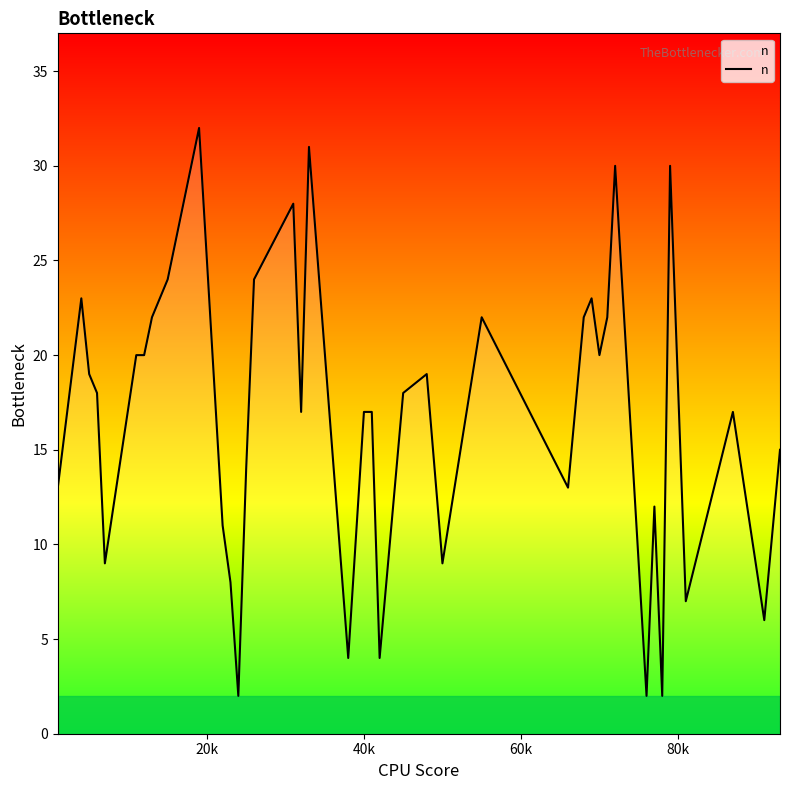

Reading left to right, list all the values displayed in this chart.

13	23	19	18	9	20	20	22	24	32	11	8	2	14	24	28	17	31	4	17	17	4	18	19	9	22	13	22	23	20	22	30	2	12	2	30	7	17	6	15